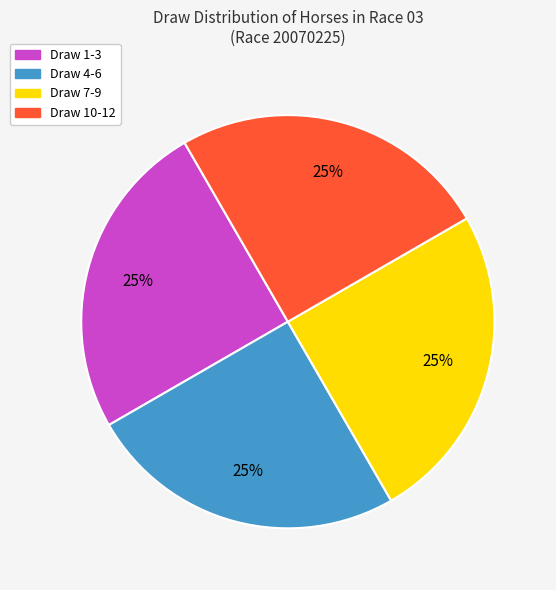

Count the number of slices in the pie.

4